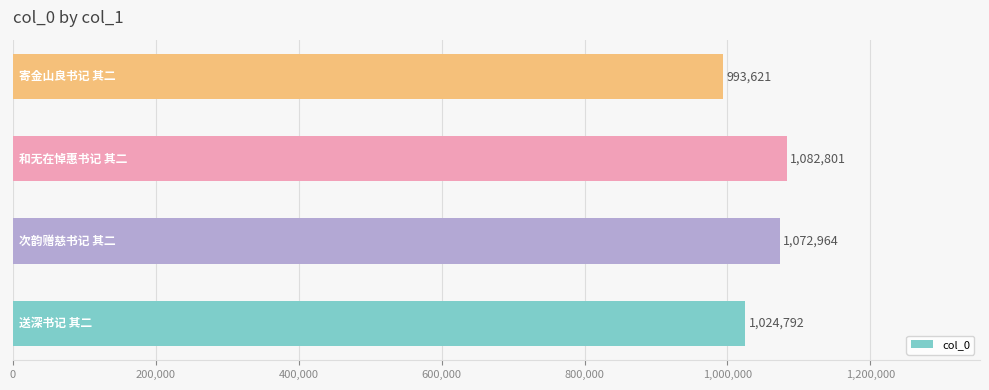

Reading bottom to top, what are all the values shown in this chart?

1024792	1072964	1082801	993621